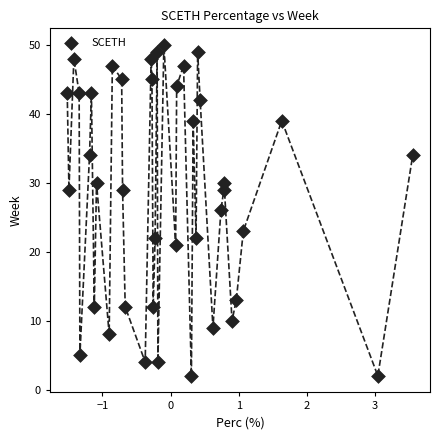

What is the range of Y values (max minus min)?

48